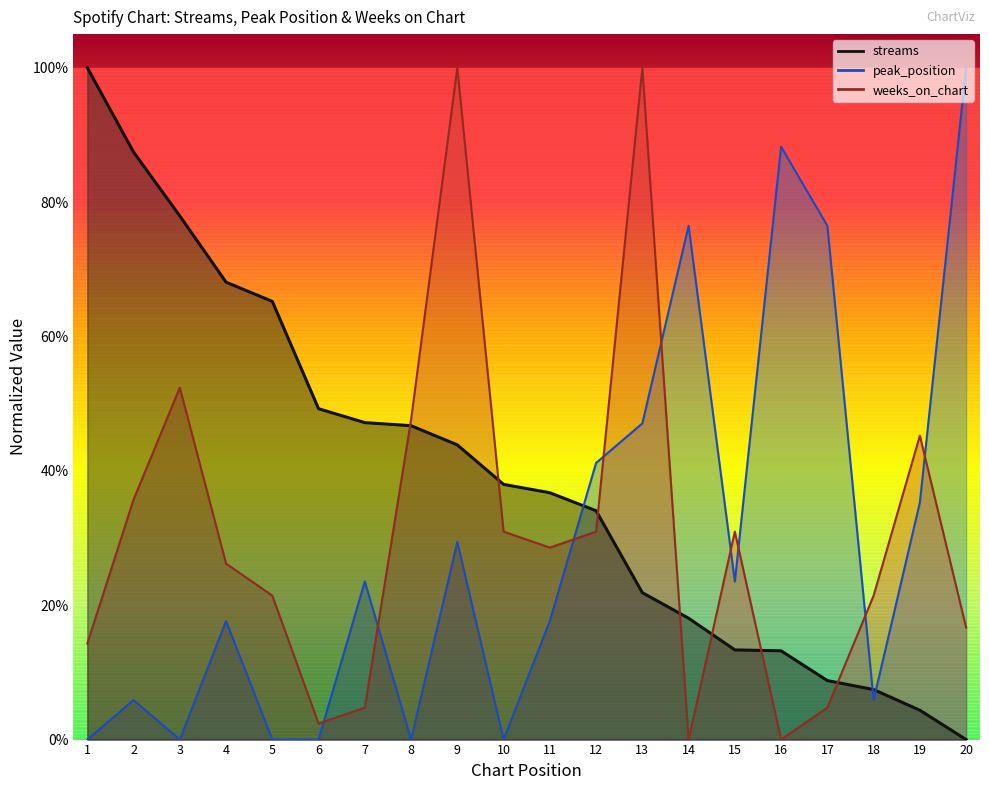

What is the difference between the maximum and minimum values in the peak_position series?

1.0